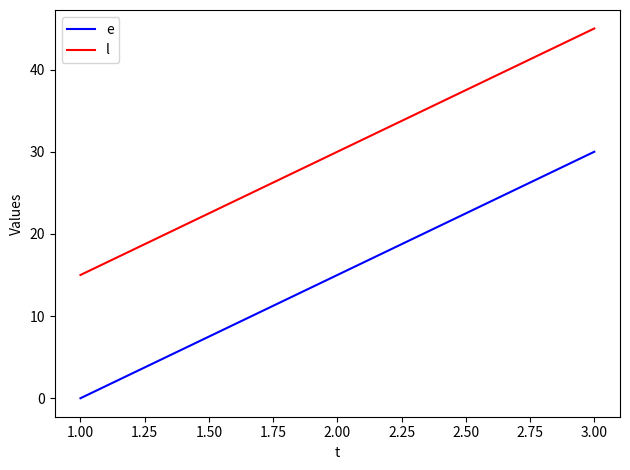

At how many categories does at least one series exceed 37?

1